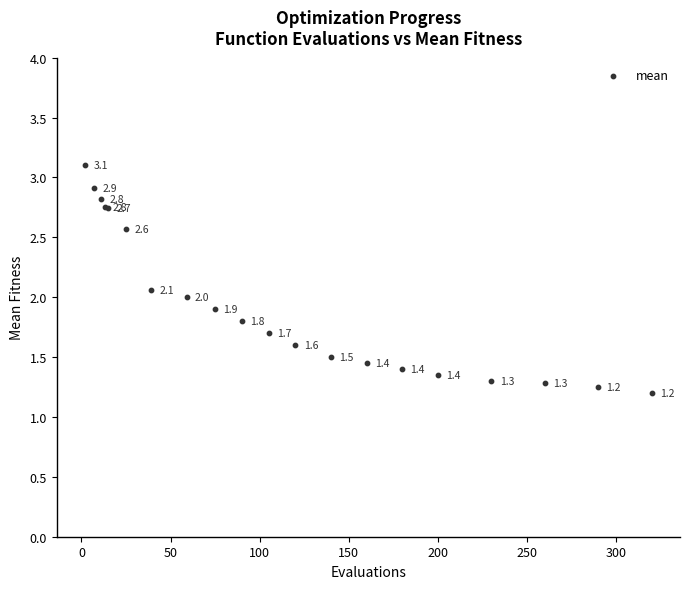

What Y value in the scatter plot is closest to 2?

2.0